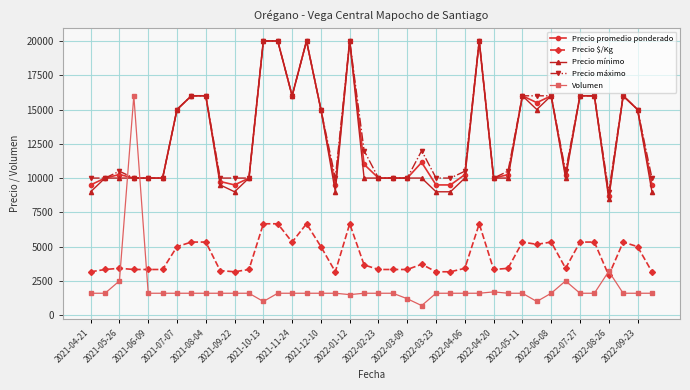

Which series has the largest range (max minus min)?

Volumen